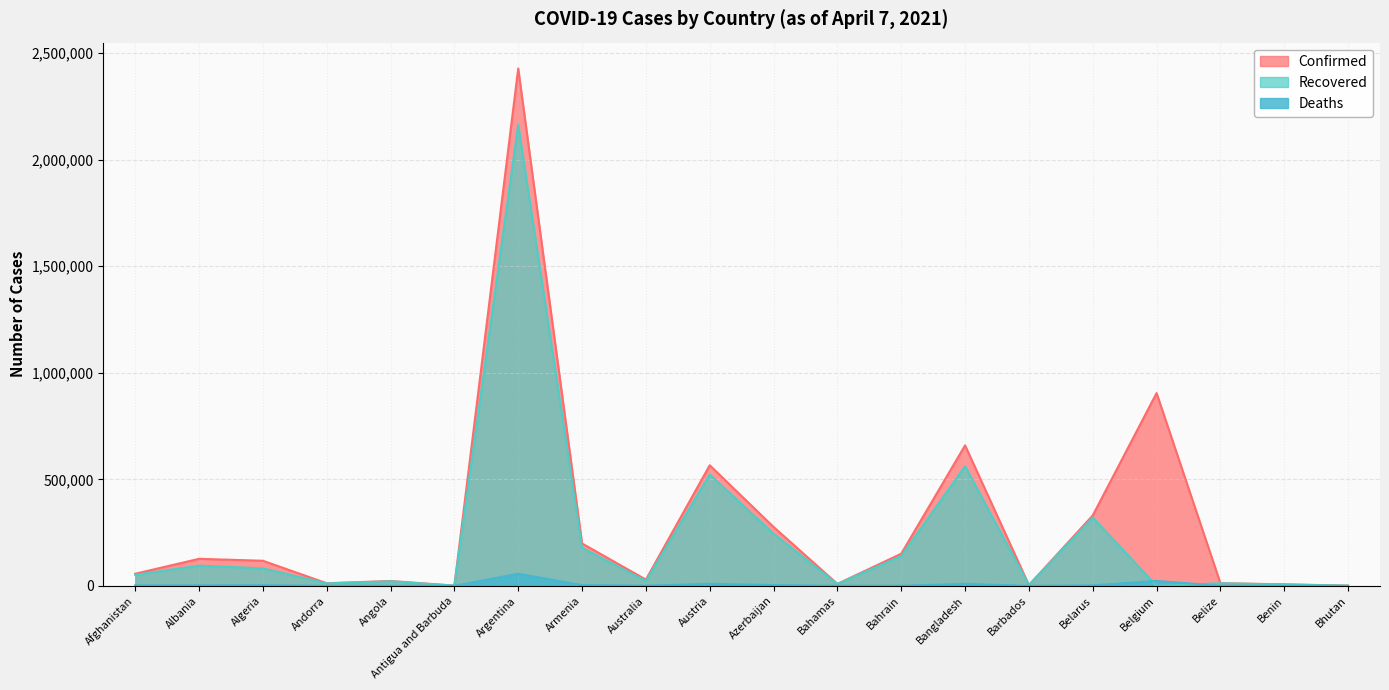

What is the spread (max minus min) of values at Azerbaijan?

272684